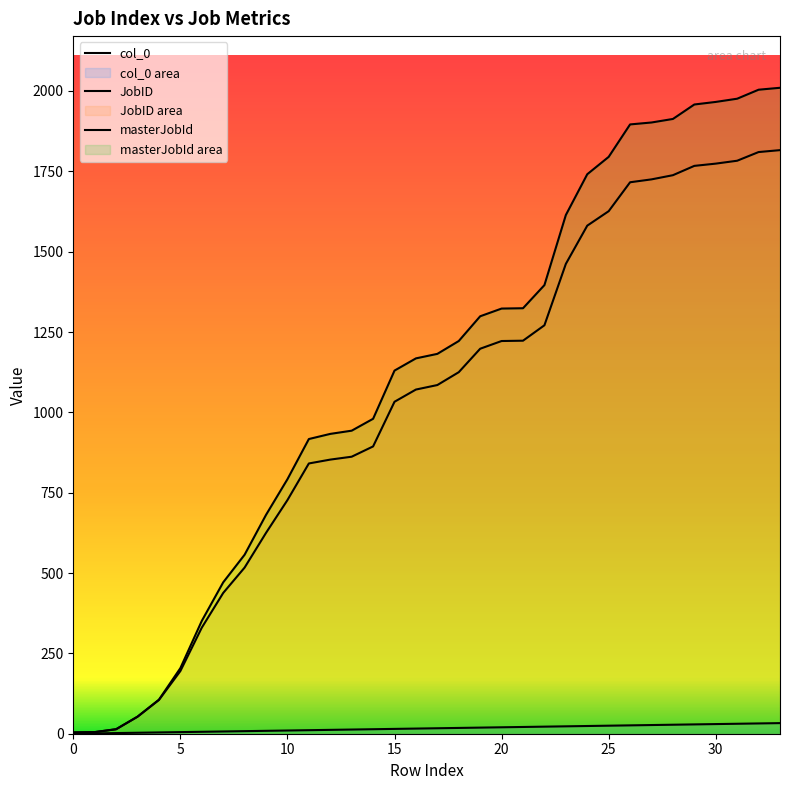

What is the label of the 24th point from the right?

10